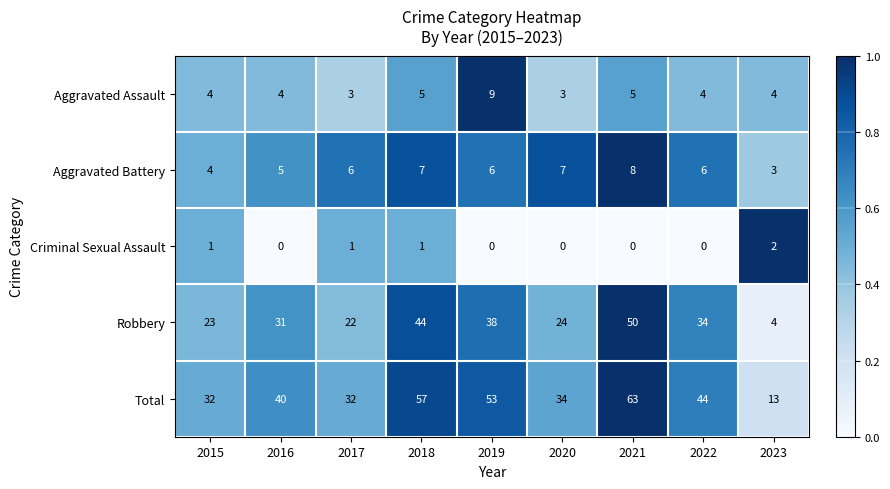

What is the difference between the Aggravated Assault values at 2019 and 2016?

5